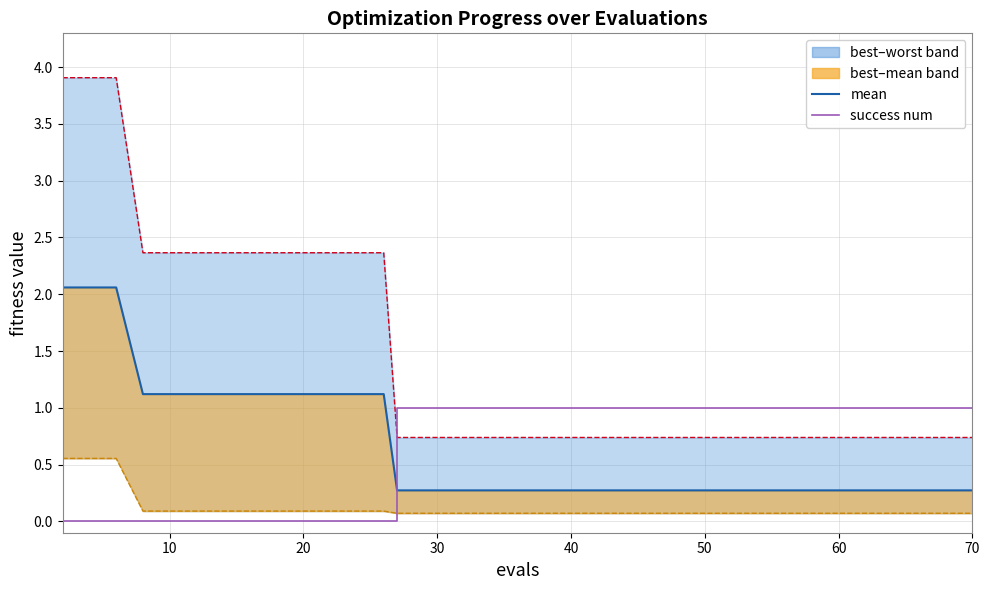

True or false: success num has more than 2 interior local peaks.

False